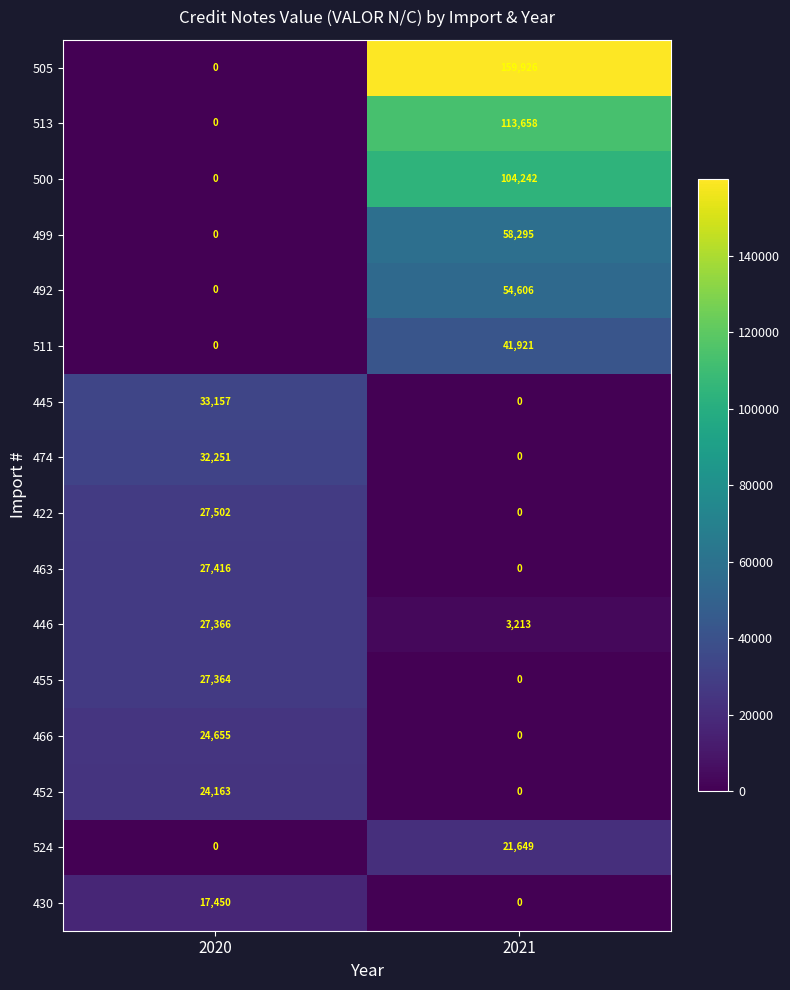

What is the sum of the 445 values at 2021 and 2020?

33157